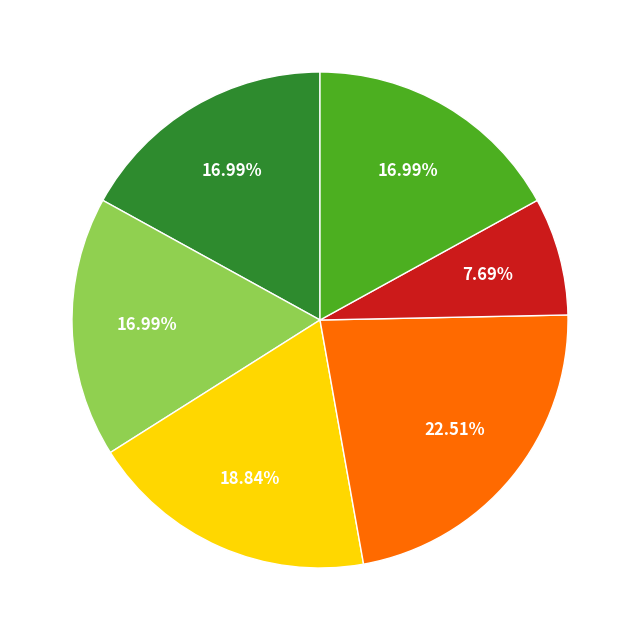

Is there any slice that represents more than half of the pie?

No